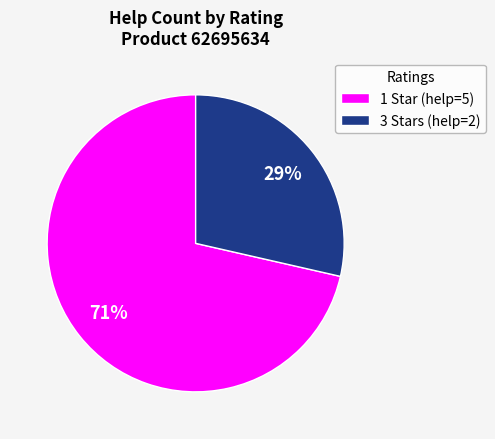

Is the sum of 1 Star (help=5) and 3 Stars (help=2) greater than half?

Yes